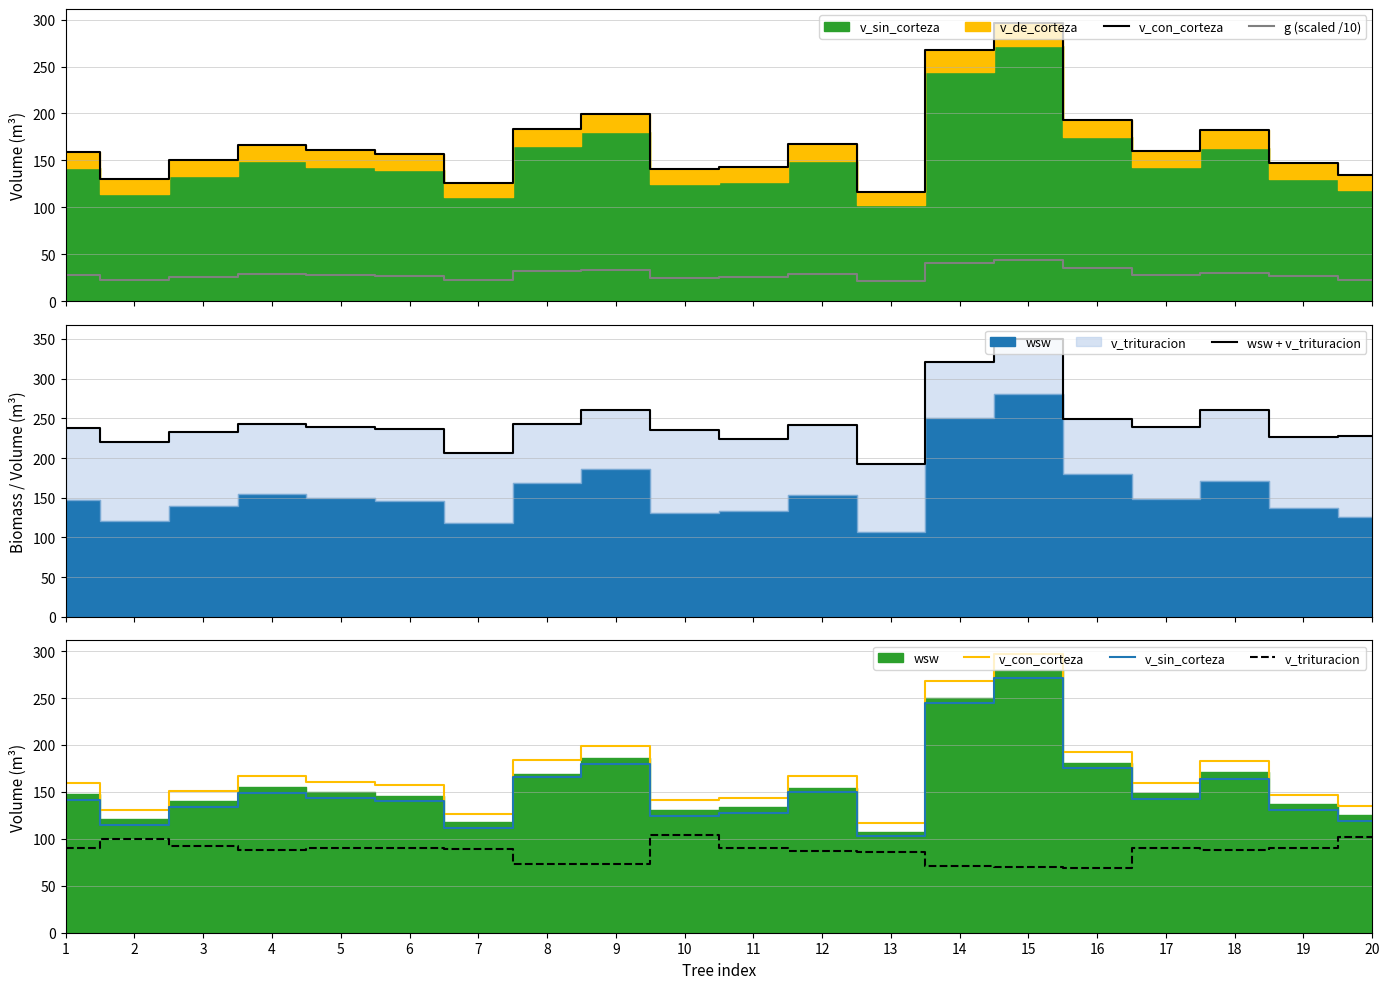

What is the value of the v_con_corteza point at the 13th from the left?

116.8